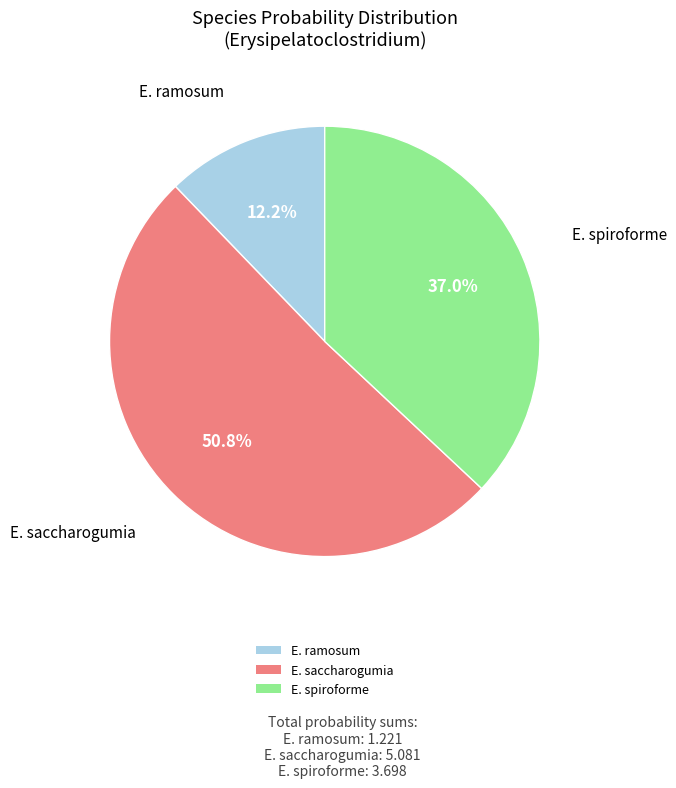

Does any single category account for the majority?

Yes